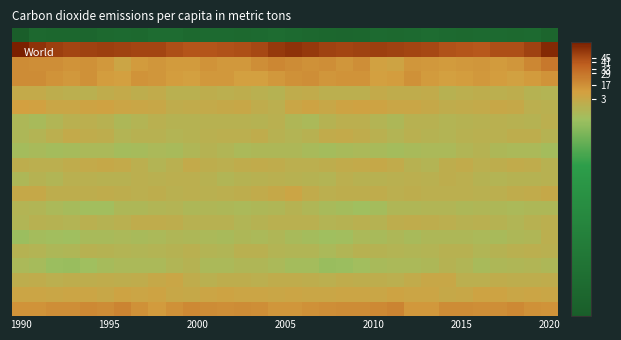

Which label corresponds to the largest value in the chart?

1990